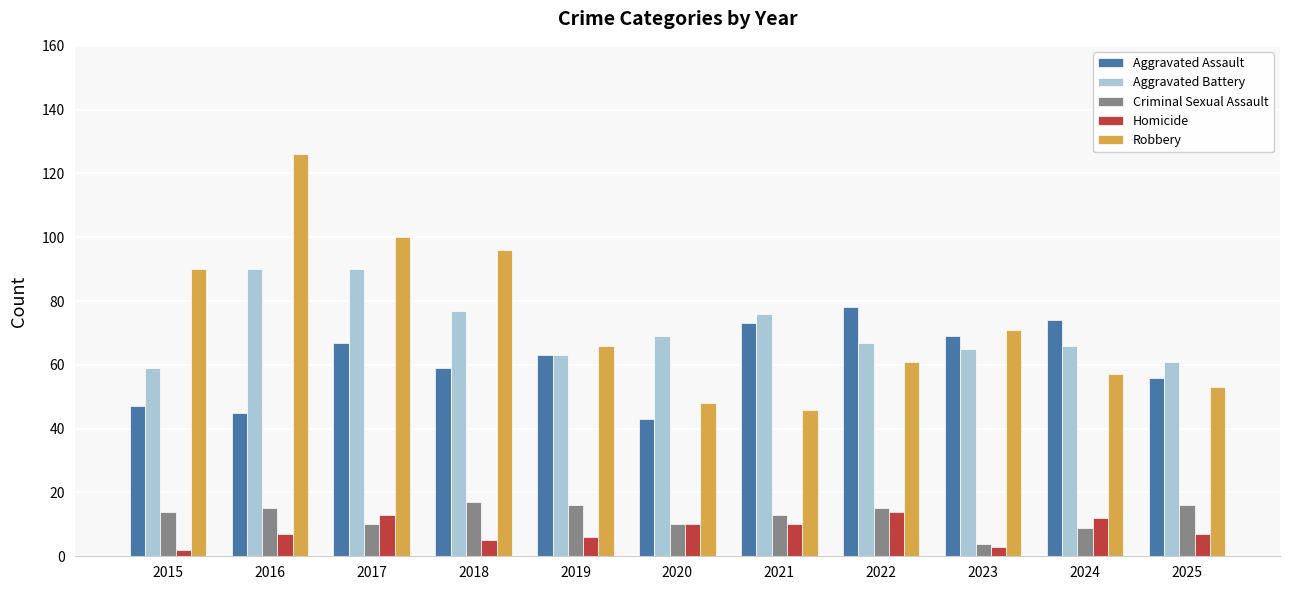

Reading left to right, transcribe all the data shown in this chart.

Aggravated Assault: 47	45	67	59	63	43	73	78	69	74	56
Aggravated Battery: 59	90	90	77	63	69	76	67	65	66	61
Criminal Sexual Assault: 14	15	10	17	16	10	13	15	4	9	16
Homicide: 2	7	13	5	6	10	10	14	3	12	7
Robbery: 90	126	100	96	66	48	46	61	71	57	53